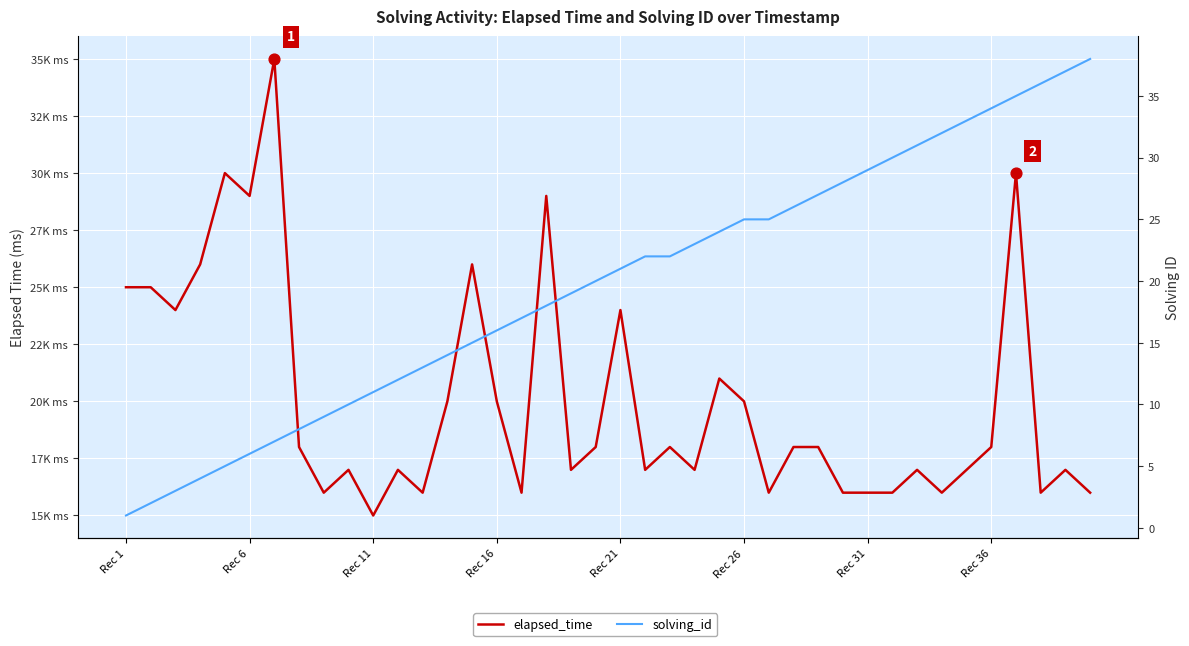

Which series contains the highest Y value?

elapsed_time